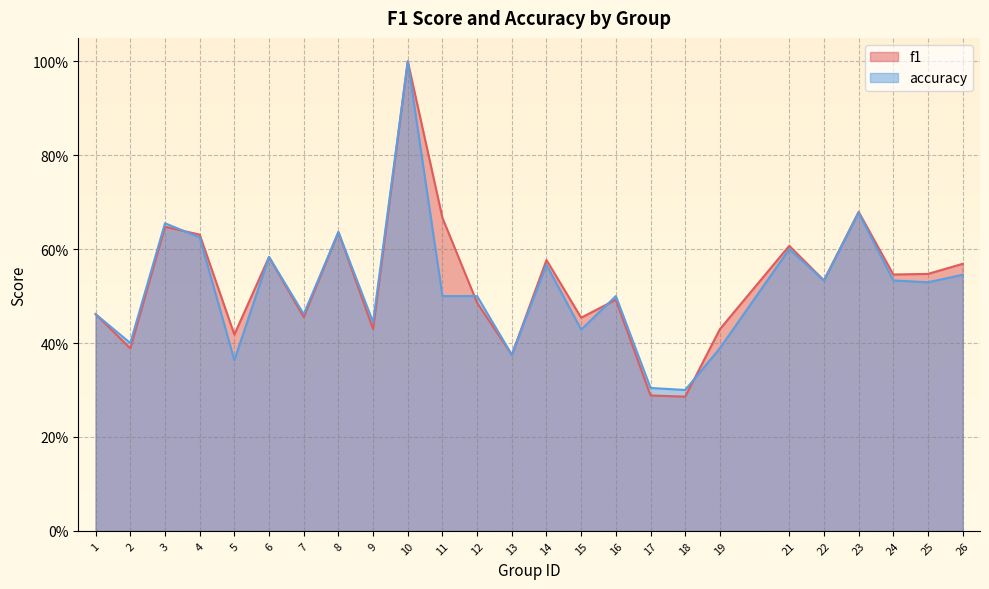

Rank the series by their average value, from lowest to highest.

accuracy, f1